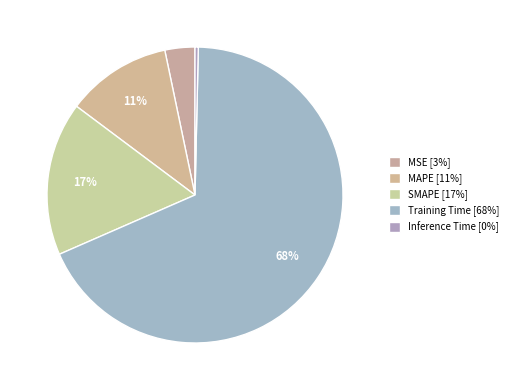

To the nearest percent, what is the difference between the largest and smallest slice percentages?

68%